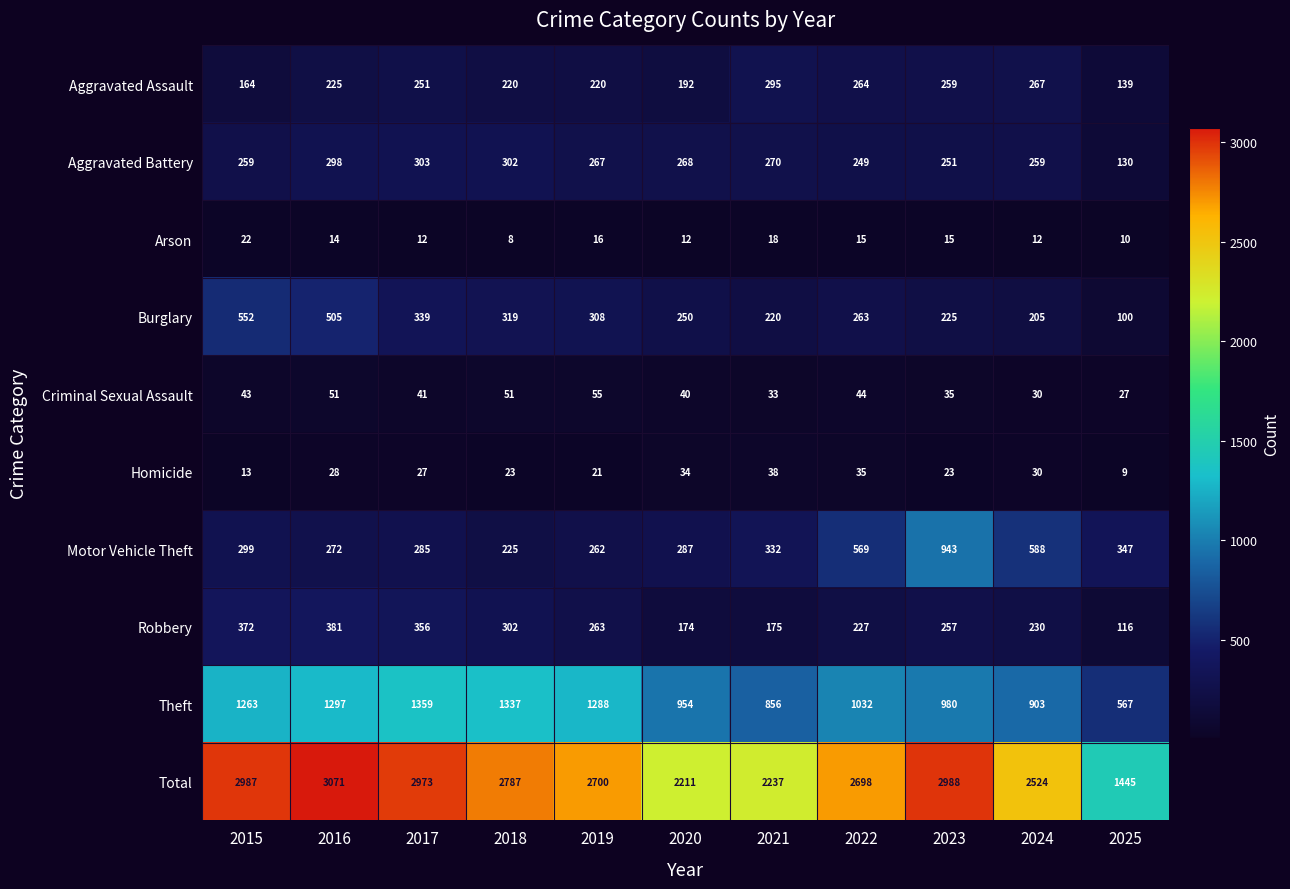

At which category is the sum across all series the highest?

2016